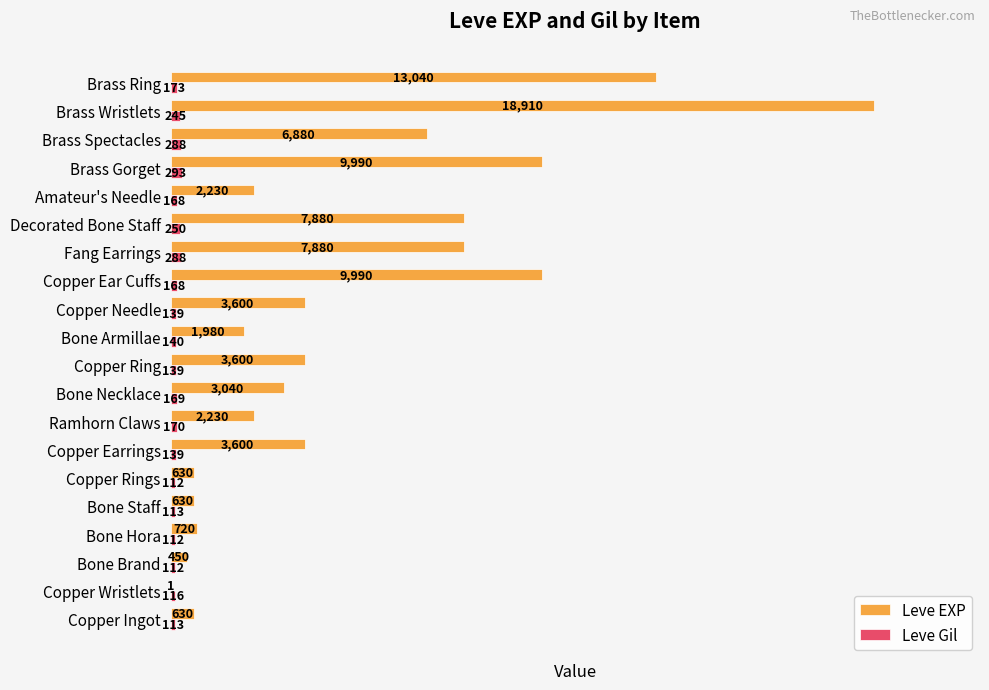

At which label is Leve Gil closest to 202?

Brass Ring